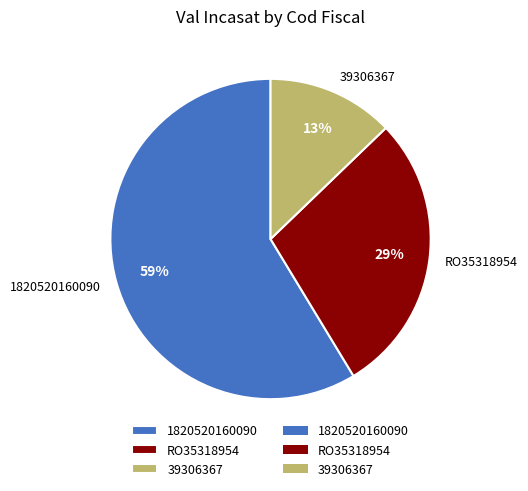

How many segments does this pie chart have?

3